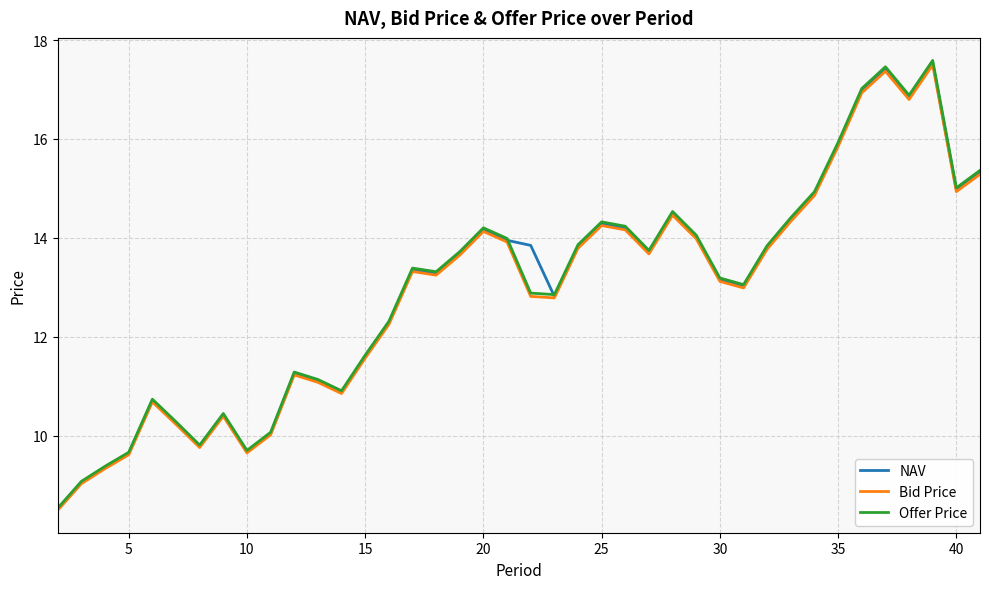

True or false: Offer Price has more than 0 interior local peaks.

True